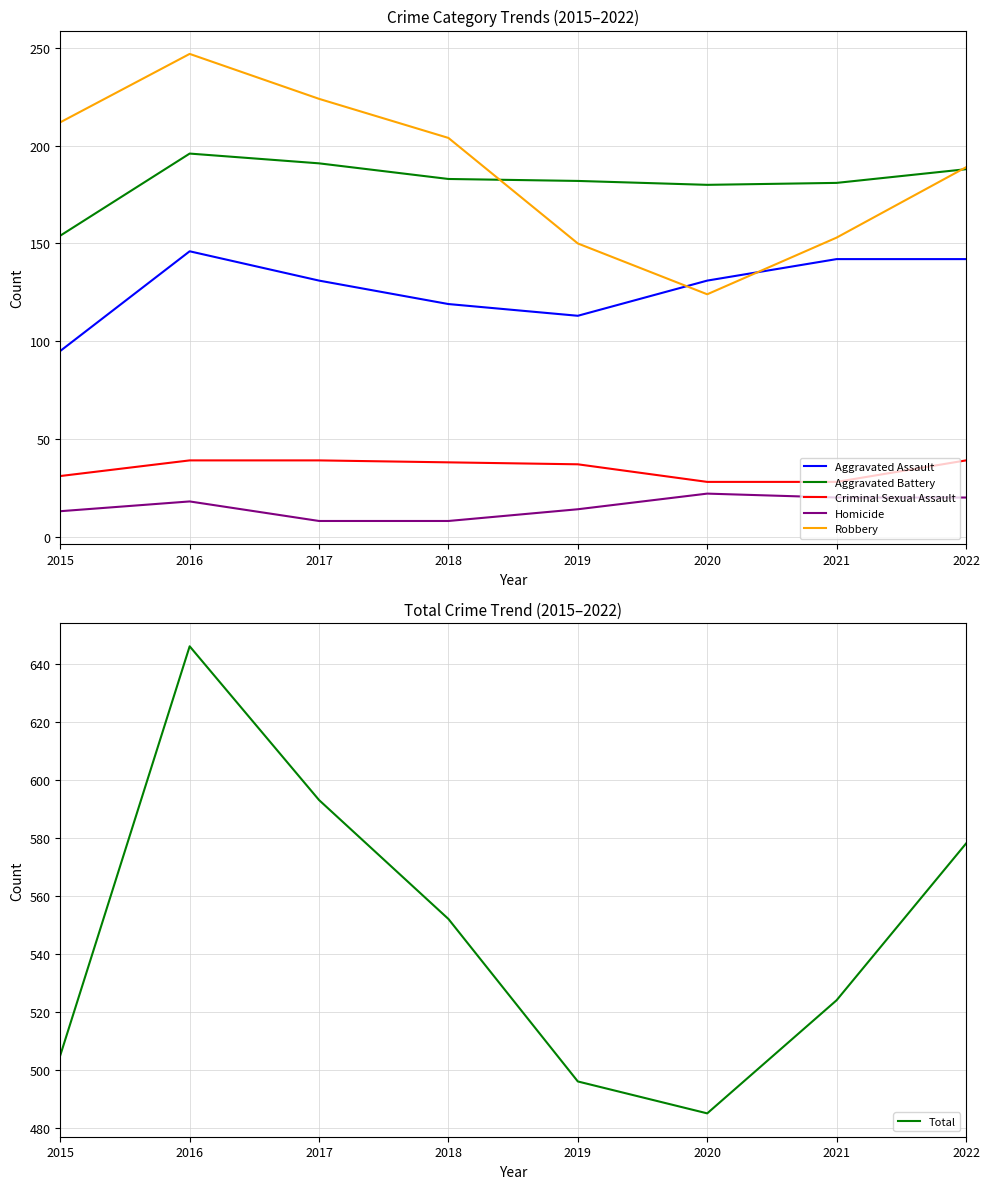

Reading left to right, transcribe all the data shown in this chart.

Aggravated Assault: 95	146	131	119	113	131	142	142
Aggravated Battery: 154	196	191	183	182	180	181	188
Criminal Sexual Assault: 31	39	39	38	37	28	28	39
Homicide: 13	18	8	8	14	22	20	20
Robbery: 212	247	224	204	150	124	153	189
Total: 505	646	593	552	496	485	524	578